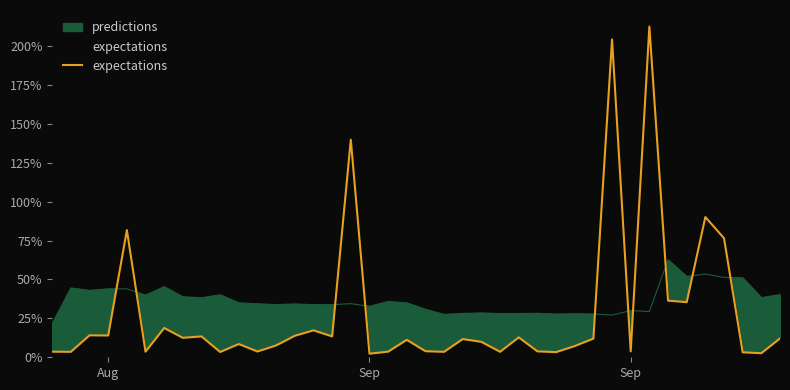

Reading left to right, list all the values displayed in this chart.

0.0	0.0	0.1	0.1	0.8	0.0	0.2	0.1	0.1	0.0	0.1	0.0	0.1	0.1	0.2	0.1	1.4	0.0	0.0	0.1	0.0	0.0	0.1	0.1	0.0	0.1	0.0	0.0	0.1	0.1	2.0	0.0	2.1	0.4	0.4	0.9	0.8	0.0	0.0	0.1